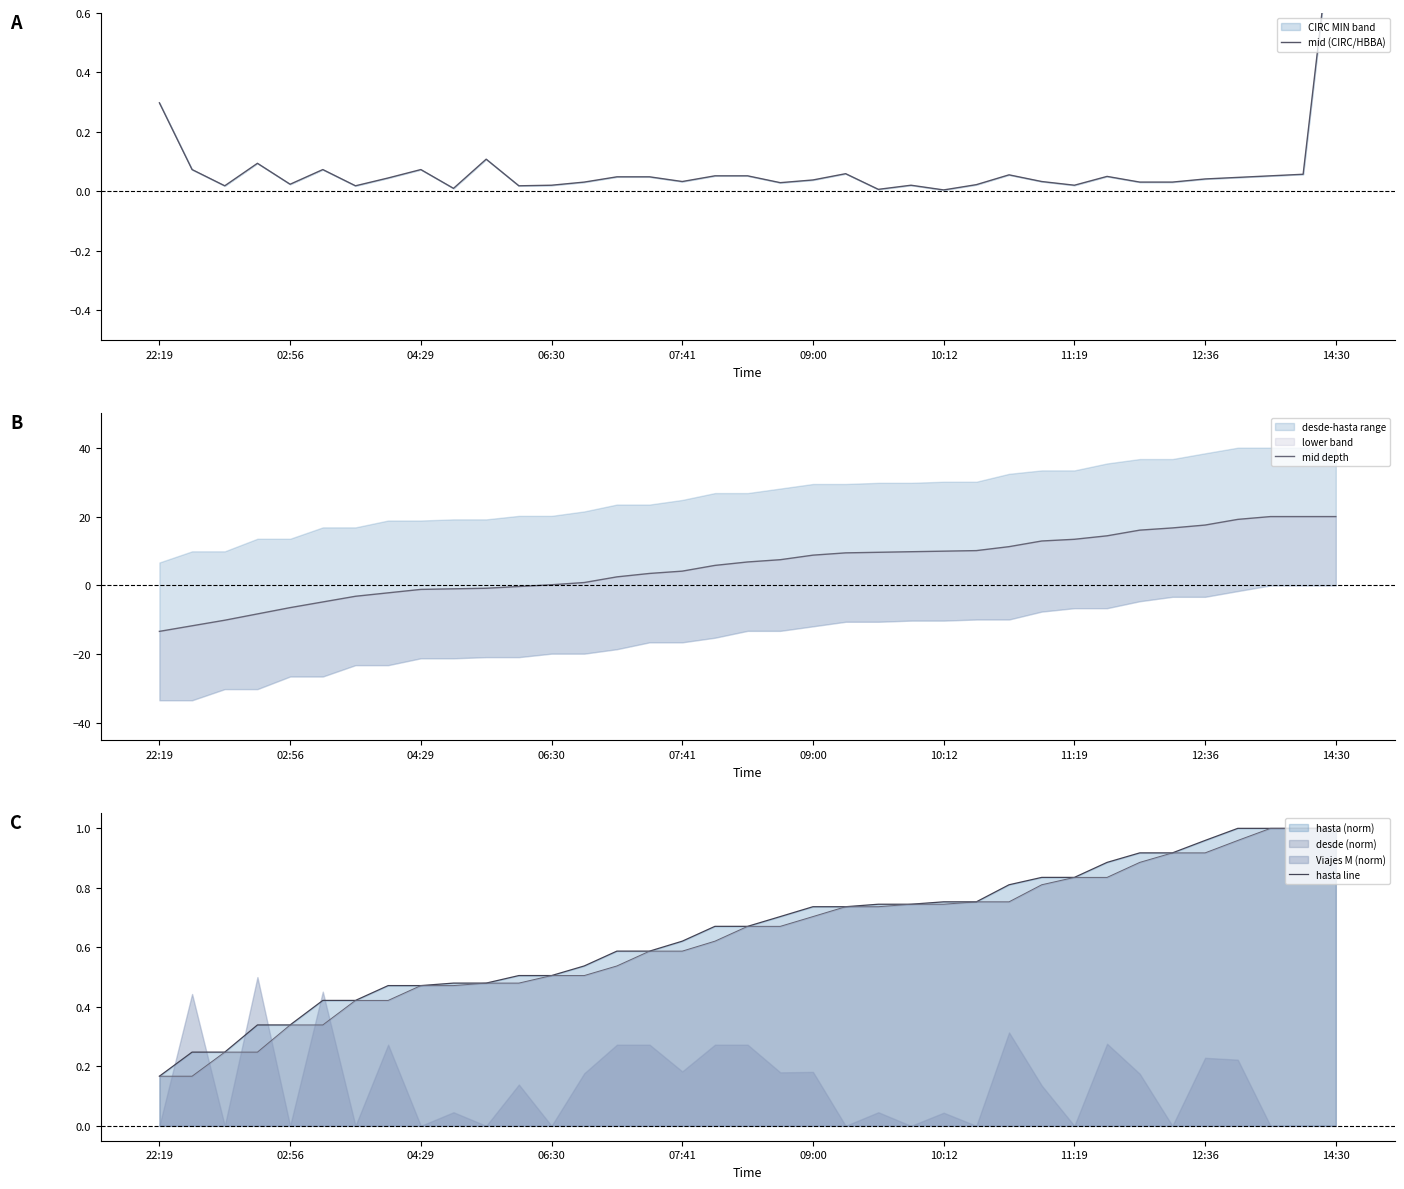

Is it true that mid (CIRC/HBBA) equals 0.1 at 18?

False